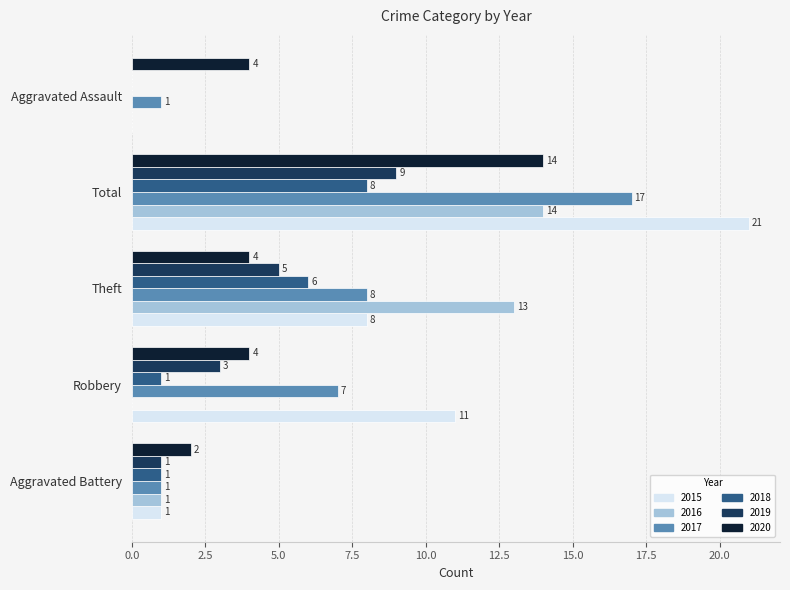

What is the sum of all 2016 values?

28